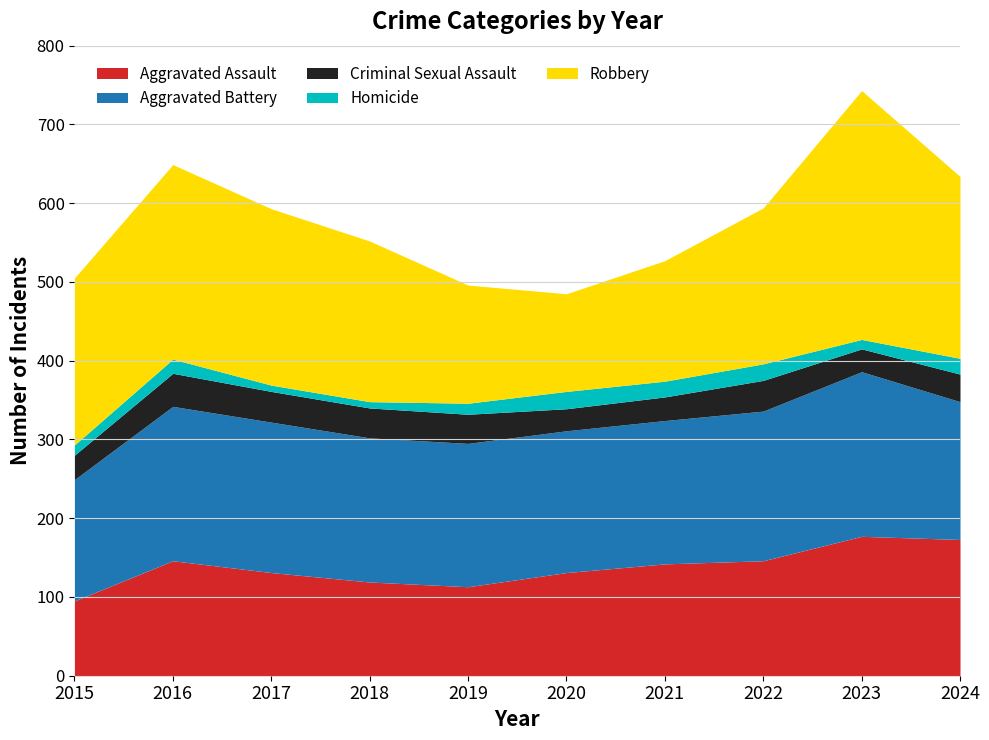

What is the value of the Aggravated Battery point at the 1st from the left?

154